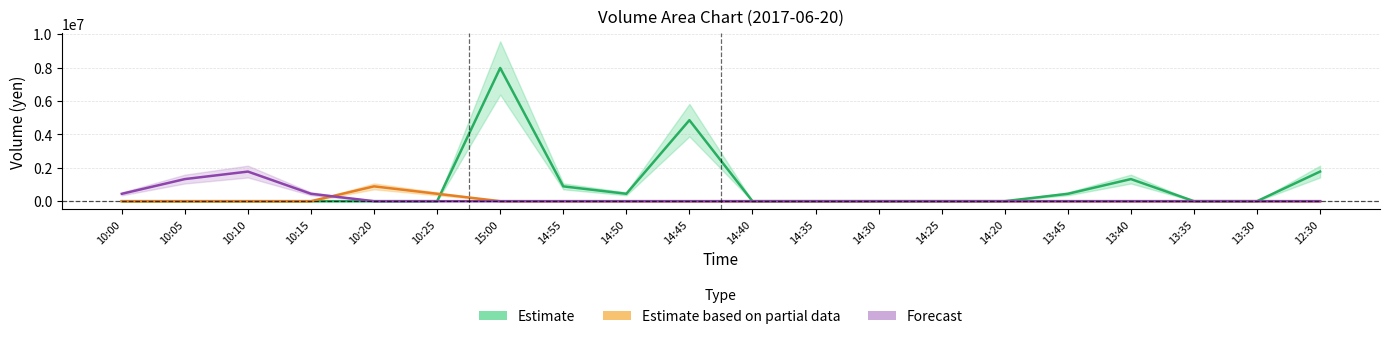

The value of Estimate based on partial data at 14:55 is 0. True or false?

True